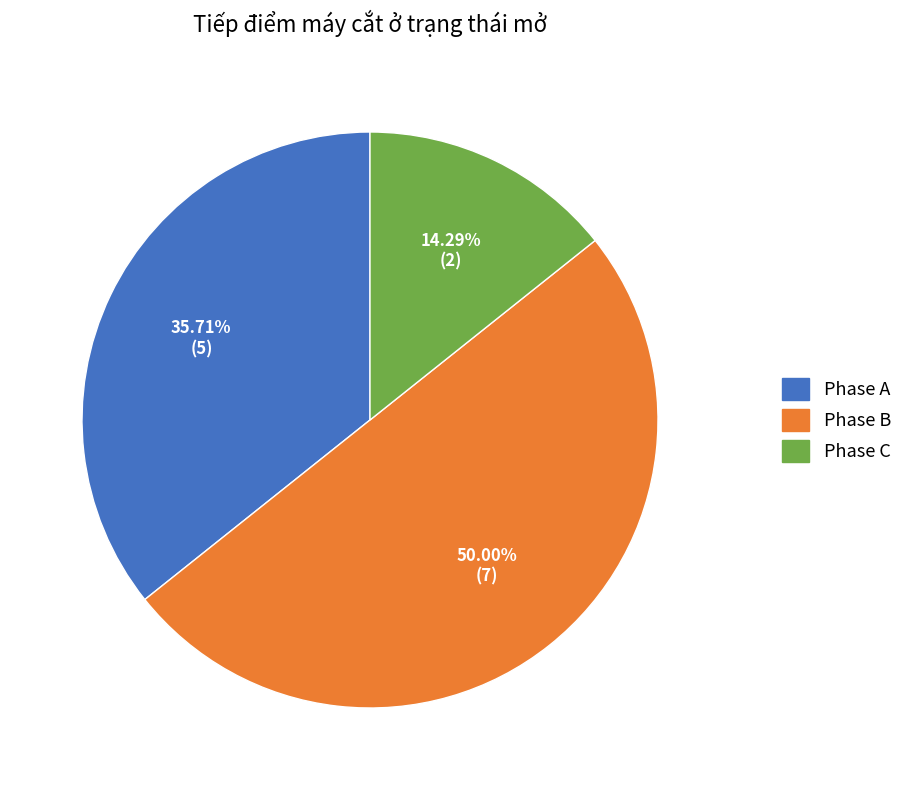

Which slice is the largest?

Phase B